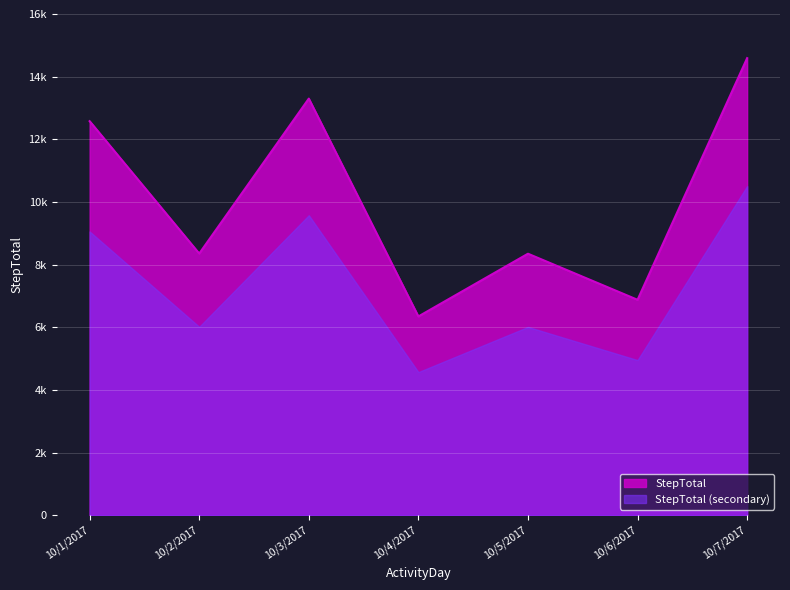

At which label is the value closest to 10467?

10/1/2017